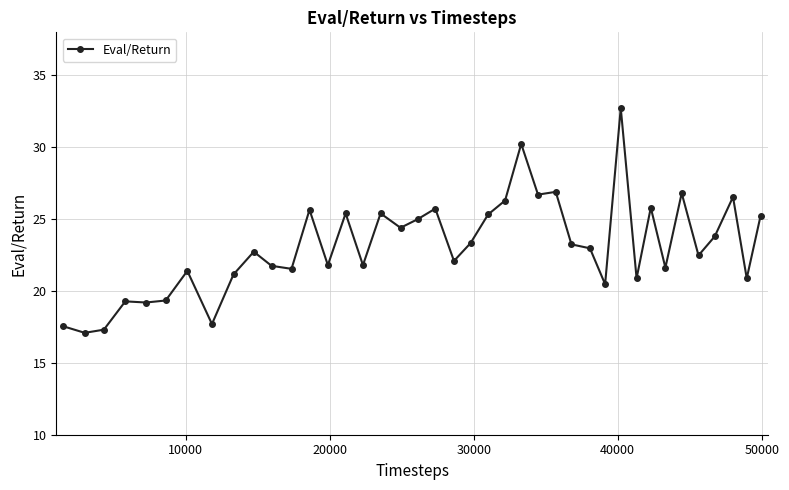

What is the greatest value displayed?

32.7